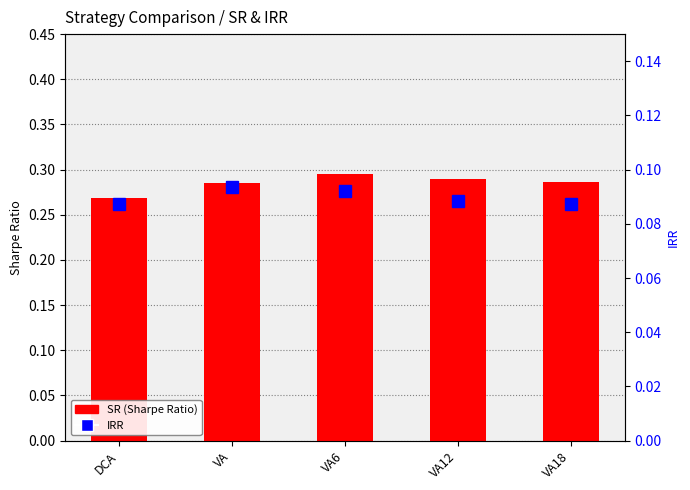

Which series changed the most between DCA and VA?

SR (Sharpe Ratio)